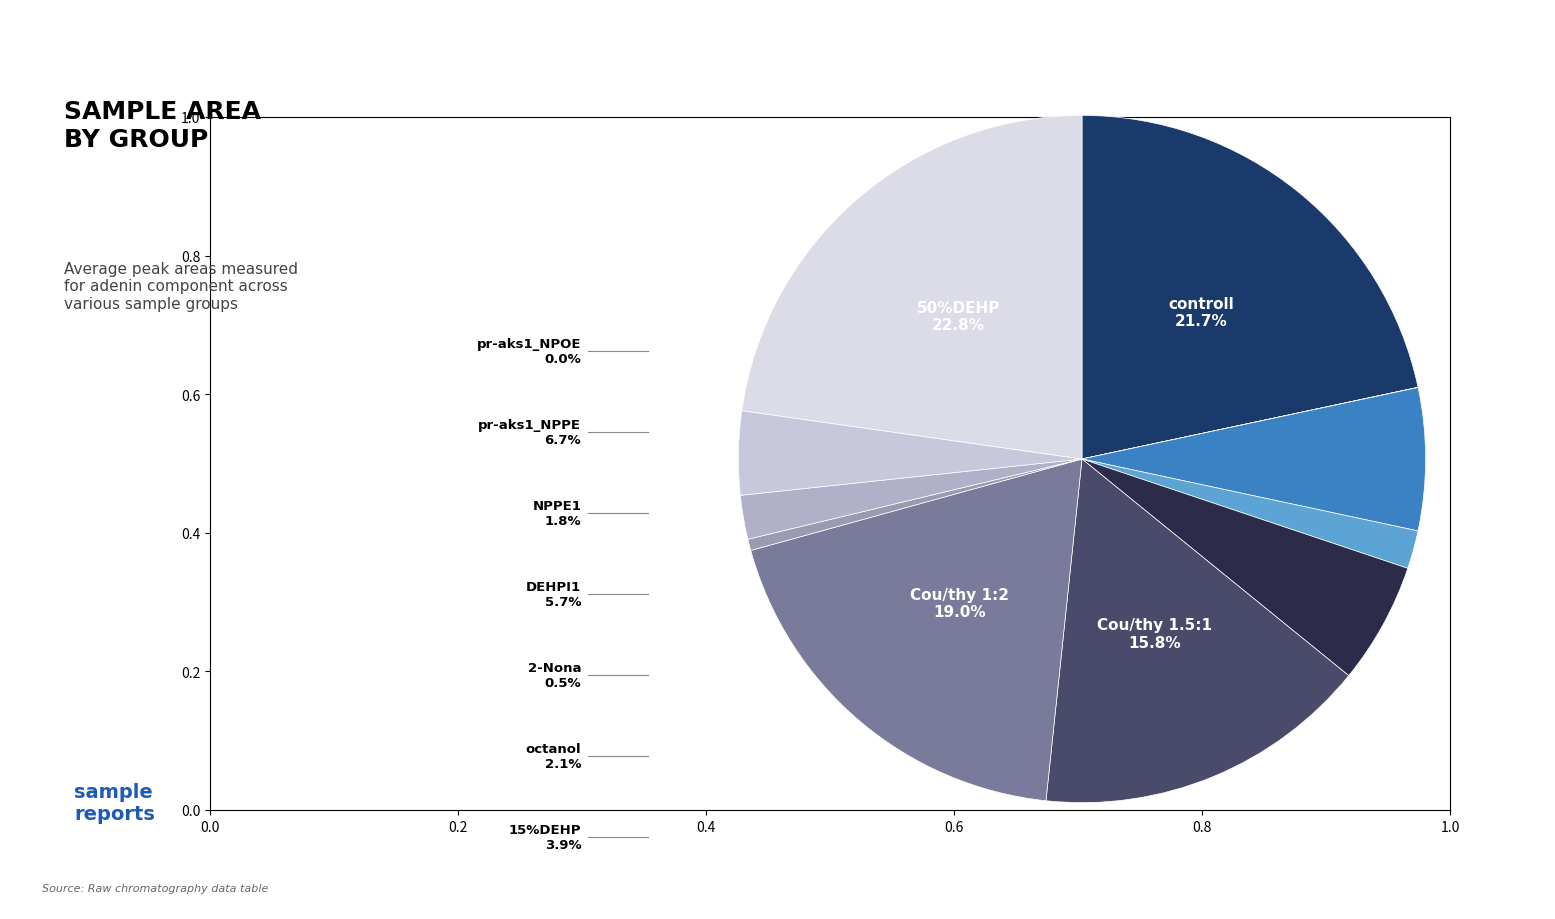

To the nearest percent, what portion does 2-Nona represent?

1%